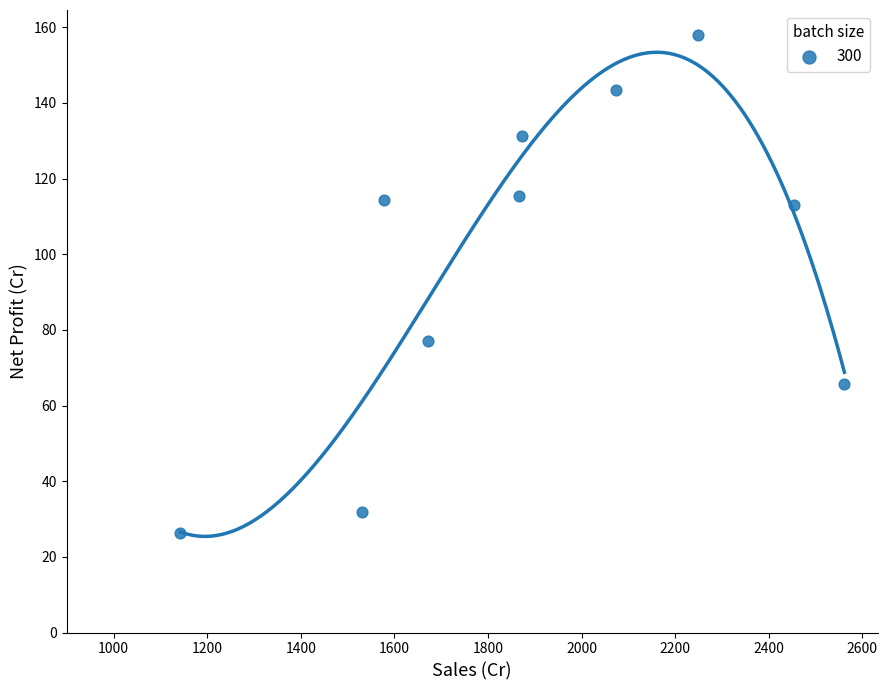

What is the range of Y values (max minus min)?

131.6